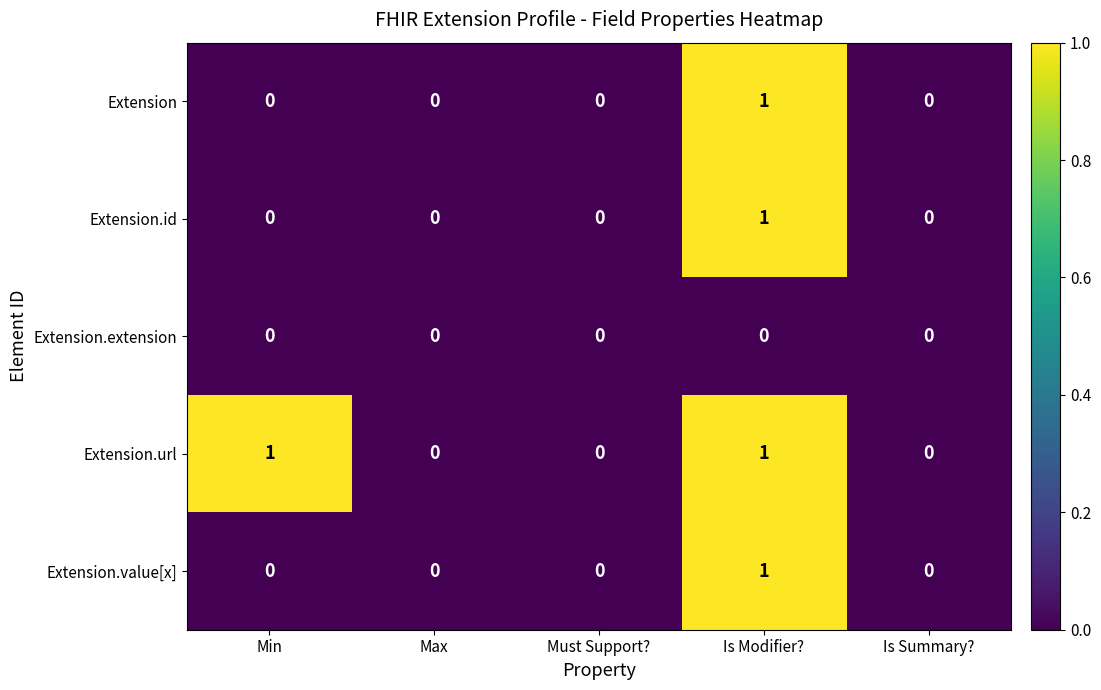

What is the spread (max minus min) of values at Min?

1